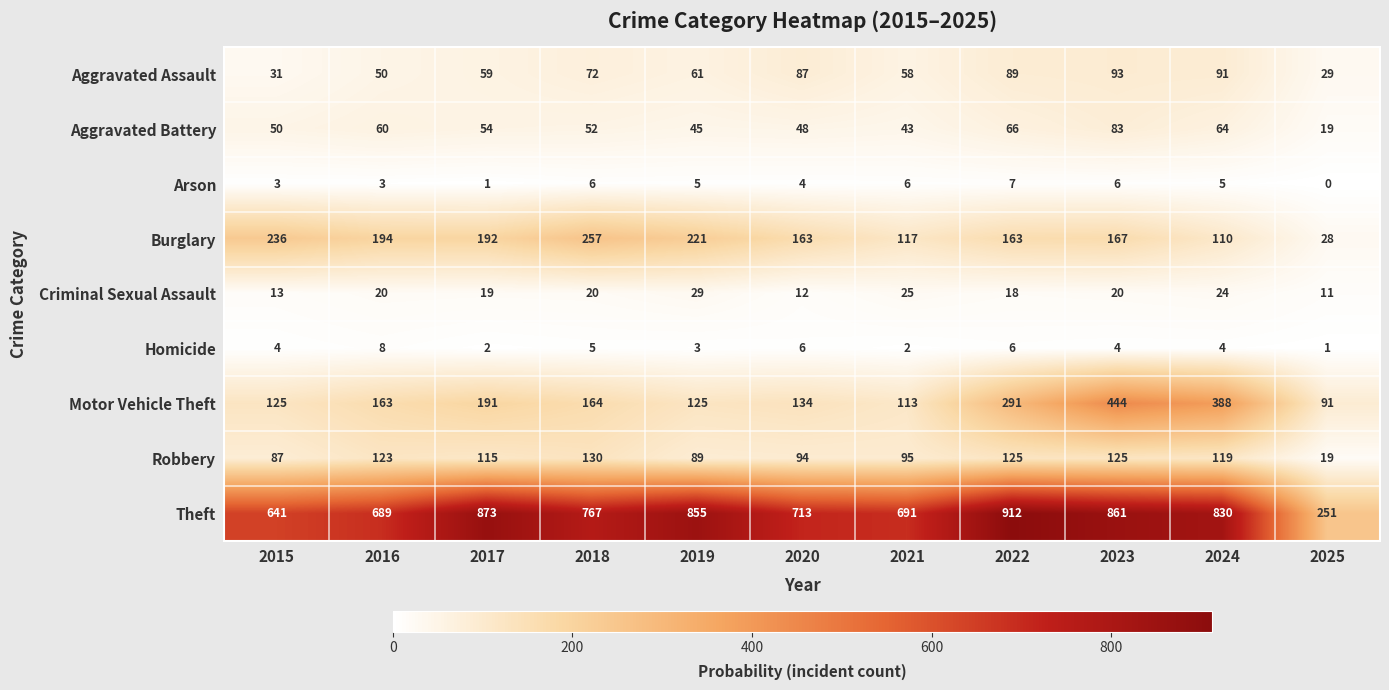

What is the difference between the second highest and second lowest values in the Aggravated Assault series?

60